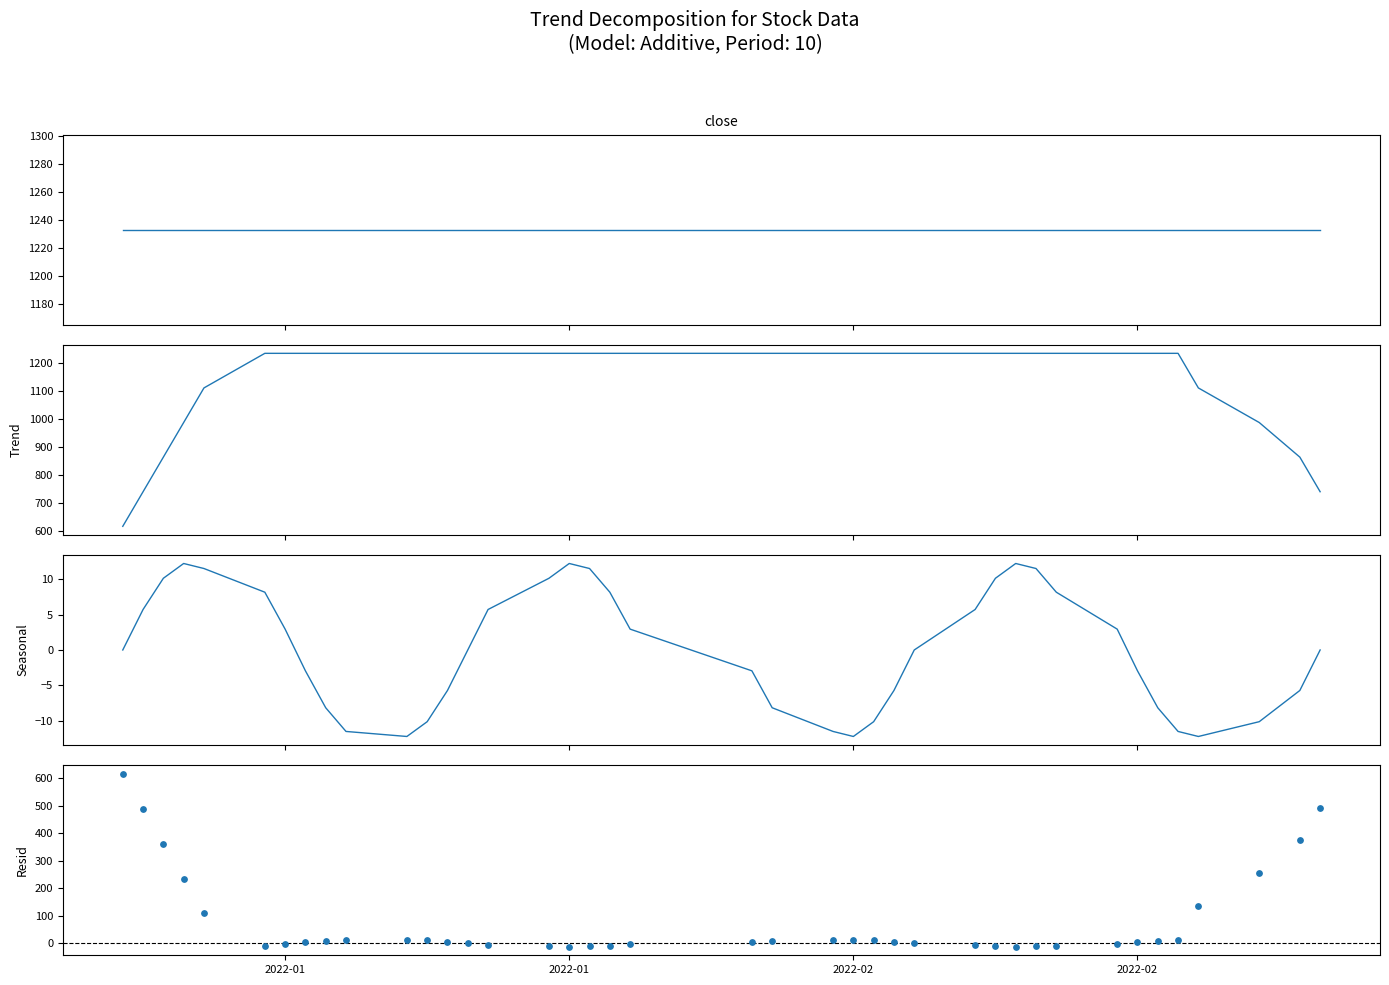

Which series contains the highest Y value?

Close